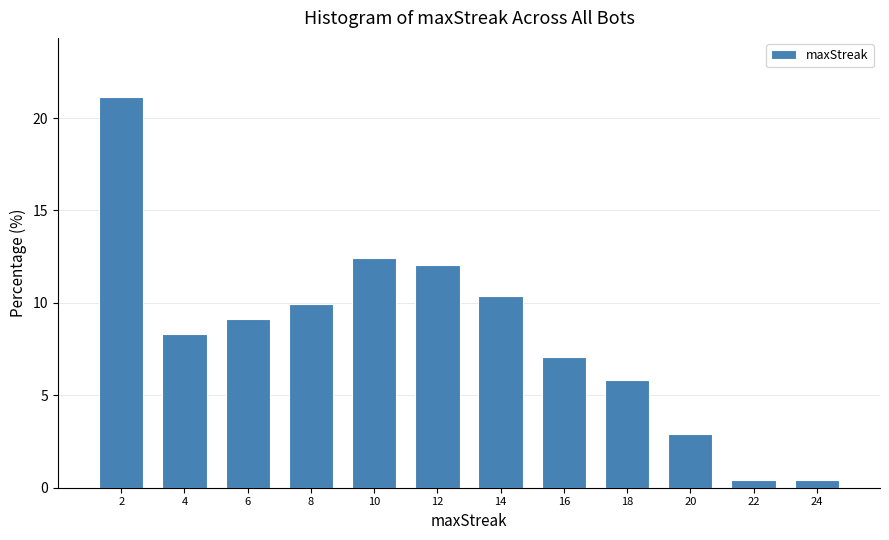

Reading left to right, extract all data points from this chart.

2=21.2	4=8.3	6=9.1	8=10.0	10=12.4	12=12.0	14=10.4	16=7.1	18=5.8	20=2.9	22=0.4	24=0.4